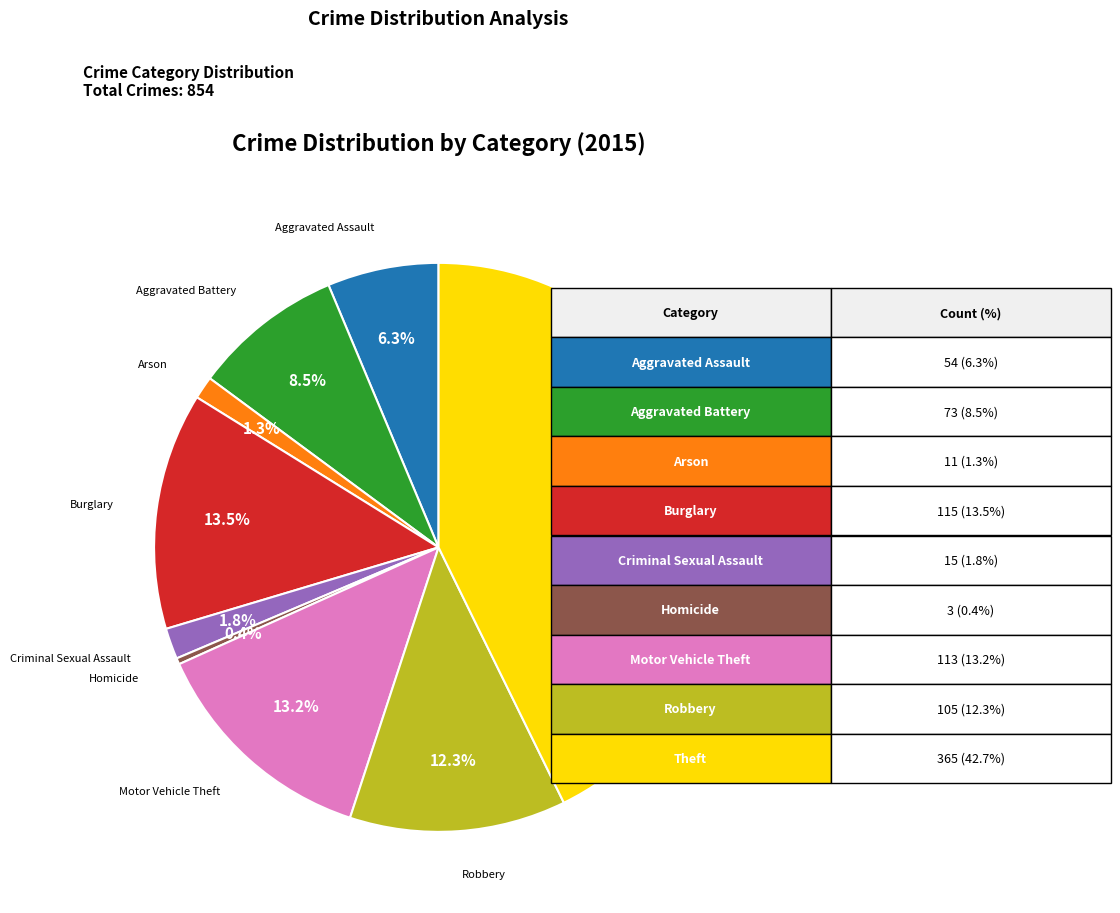

Does any single category account for the majority?

No